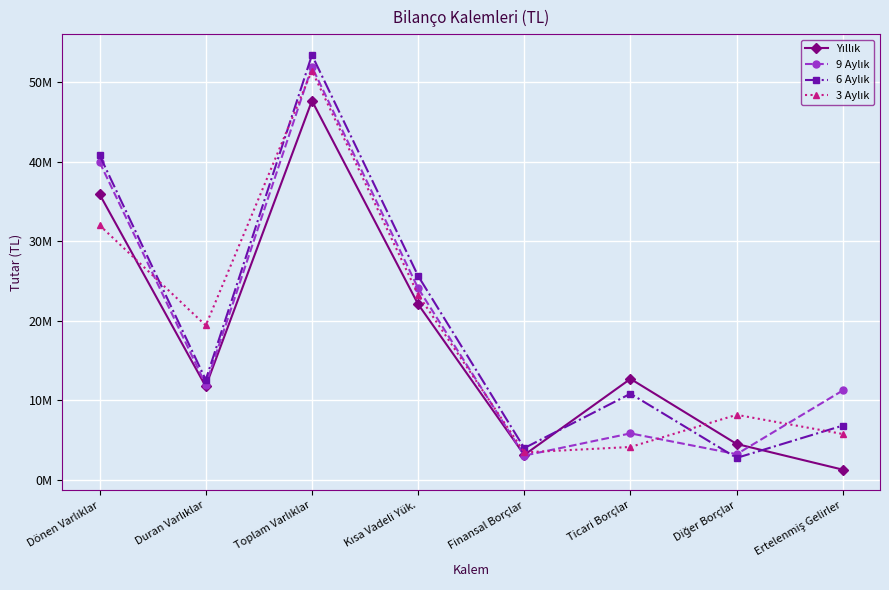

Where does the 6 Aylık series first go above 12598084?

Dönen Varlıklar